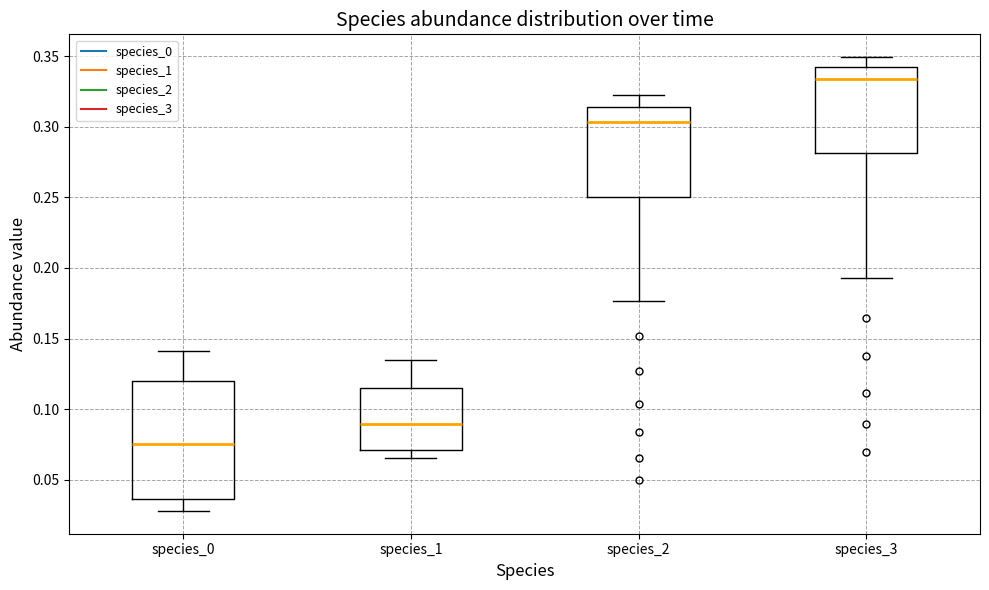

Reading left to right, read every box against the y-axis: the position of its median line, the range the box covers, and the ends of its whiskers. The values are not printed on the chart, so give them approximately, as read against the axis.

species_0: median 0.075, box 0.035 to 0.120, whiskers 0.030 to 0.140
species_1: median 0.090, box 0.070 to 0.115, whiskers 0.065 to 0.135
species_2: median 0.305, box 0.250 to 0.315, whiskers 0.175 to 0.325
species_3: median 0.335, box 0.280 to 0.340, whiskers 0.195 to 0.350